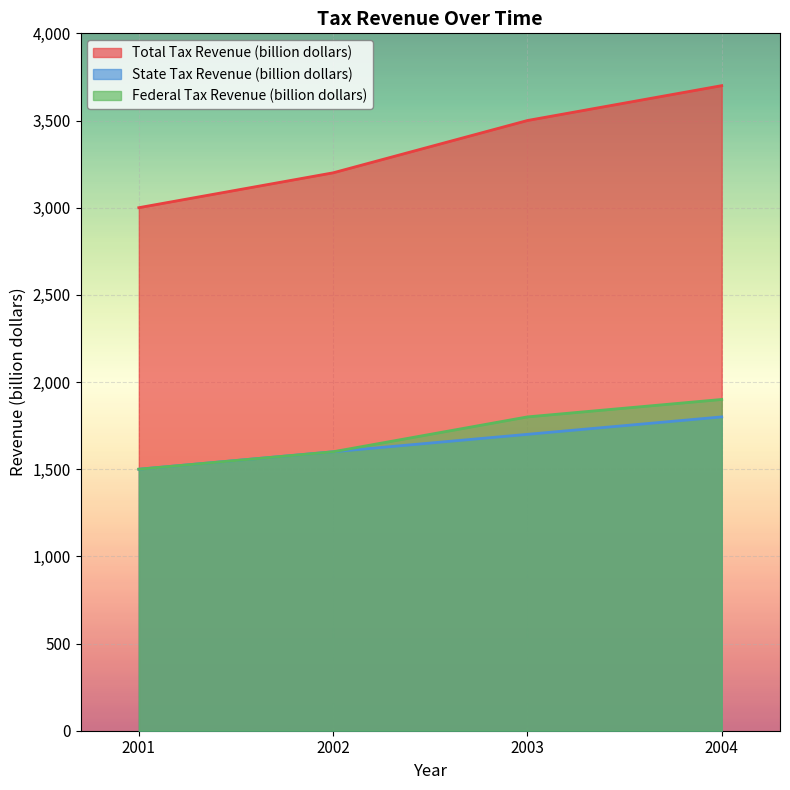

True or false: Total Tax Revenue (billion dollars) has more than 2 points higher than both neighbors.

False